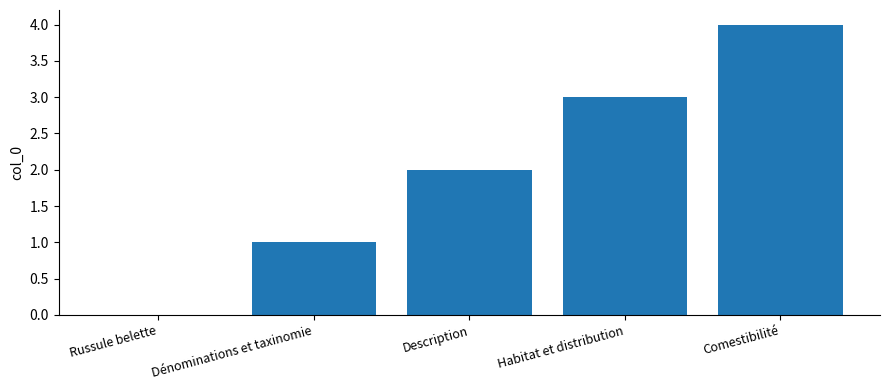

What is the maximum value shown in the chart?

4